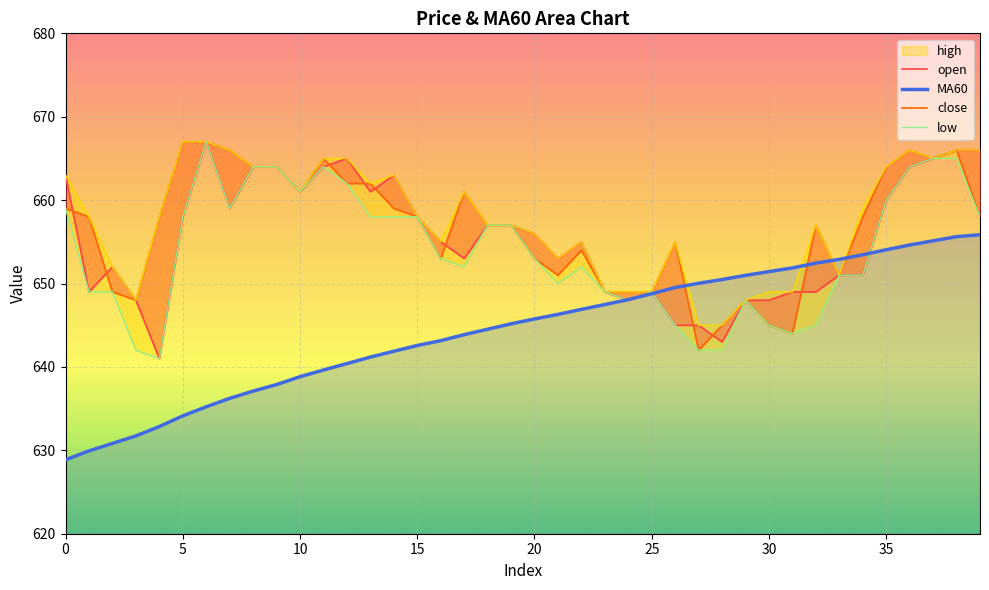

What is the label of the 16th point from the right?

24